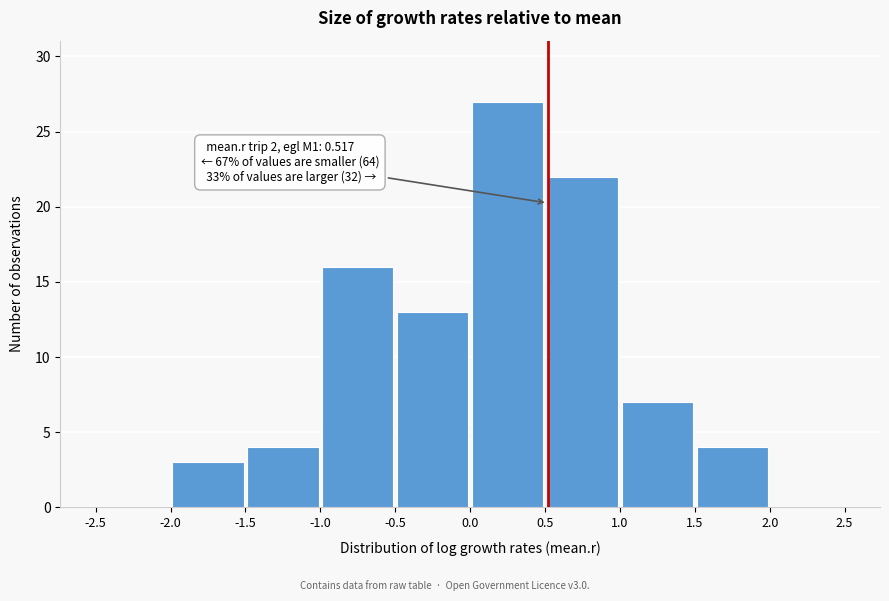

Over which range of the x-axis is the bar tallest?

0.0 to 0.5